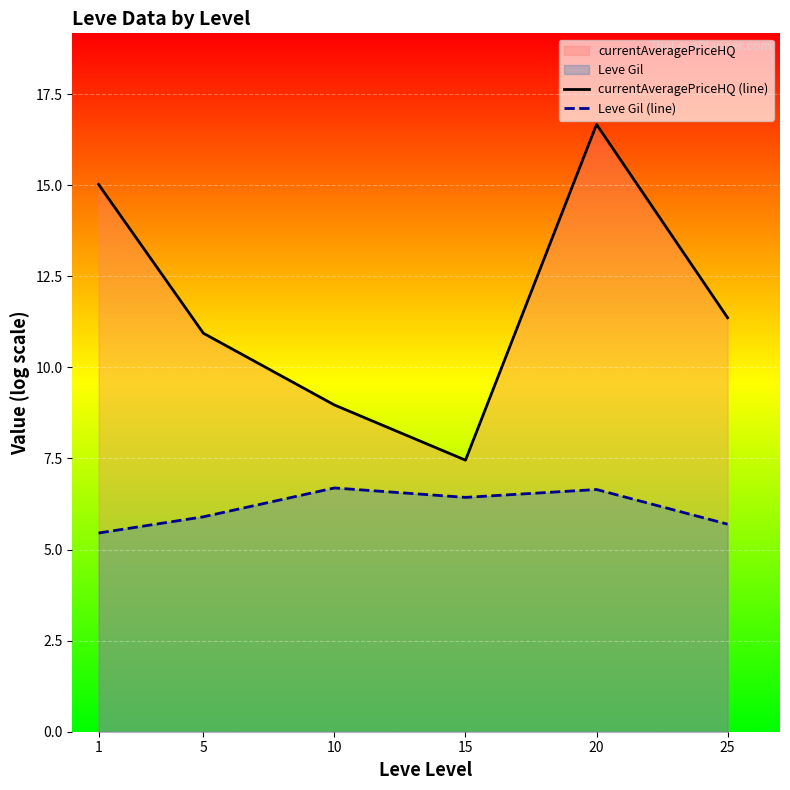

True or false: currentAveragePriceHQ (line) and Leve Gil (line) cross at least once.

False